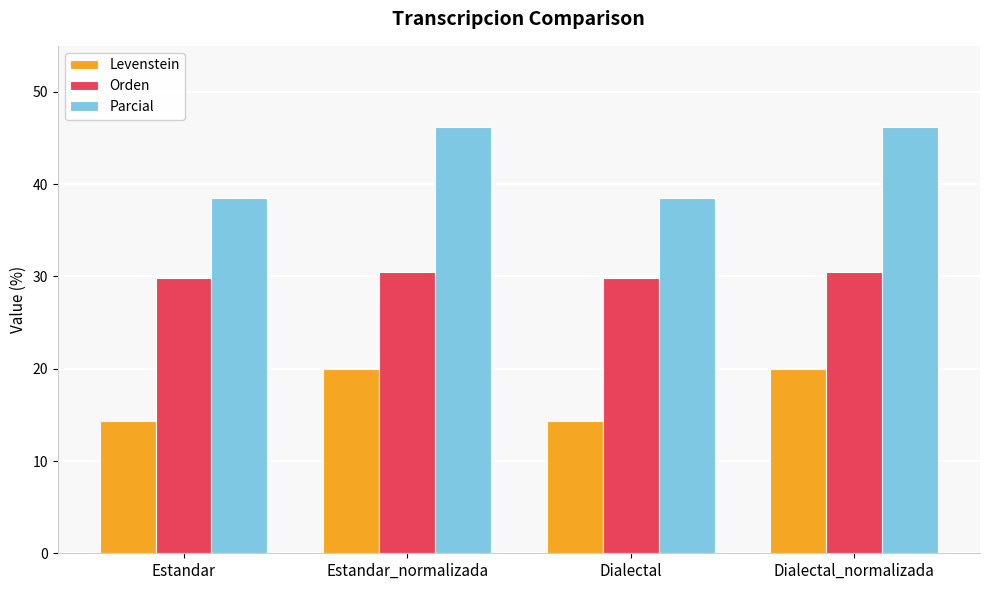

Is it true that Levenstein equals 20.0 at Estandar_normalizada?

True